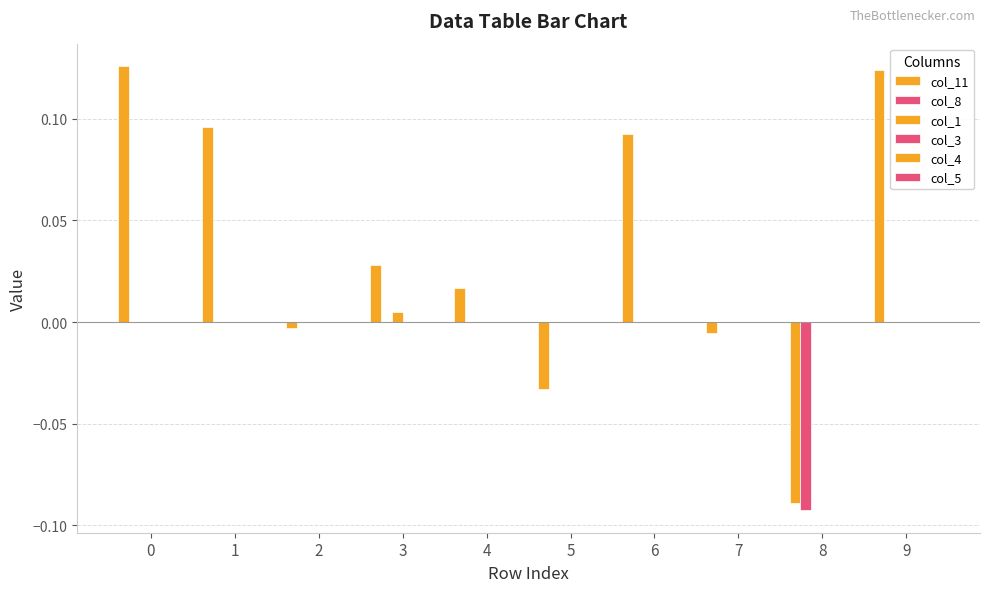

Rank the series by their maximum value, from highest to lowest.

col_11, col_1, col_8, col_3, col_4, col_5